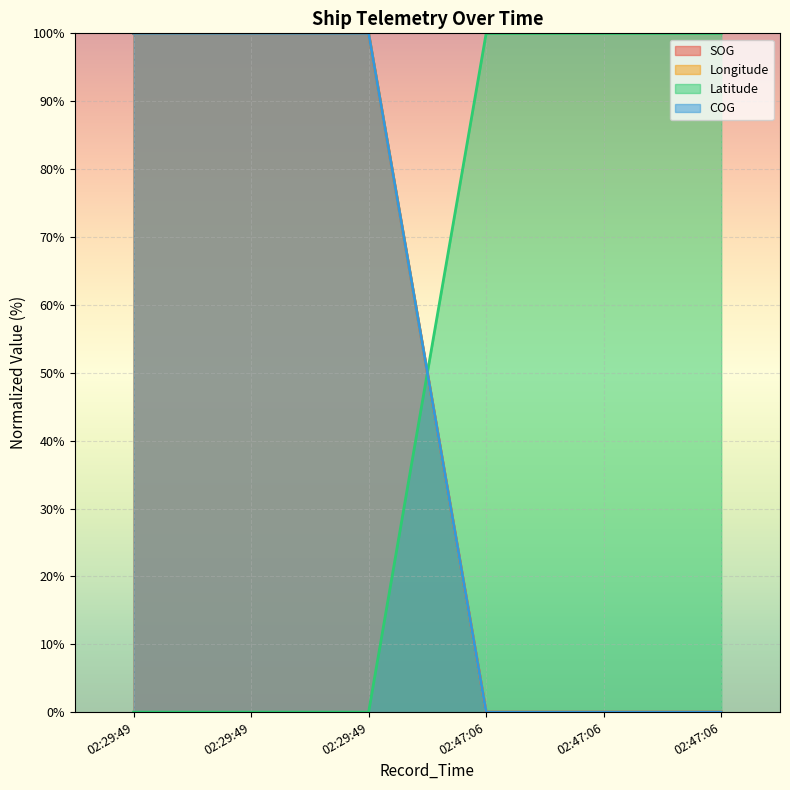

What is the label of the 3rd point from the right?

02:47:06